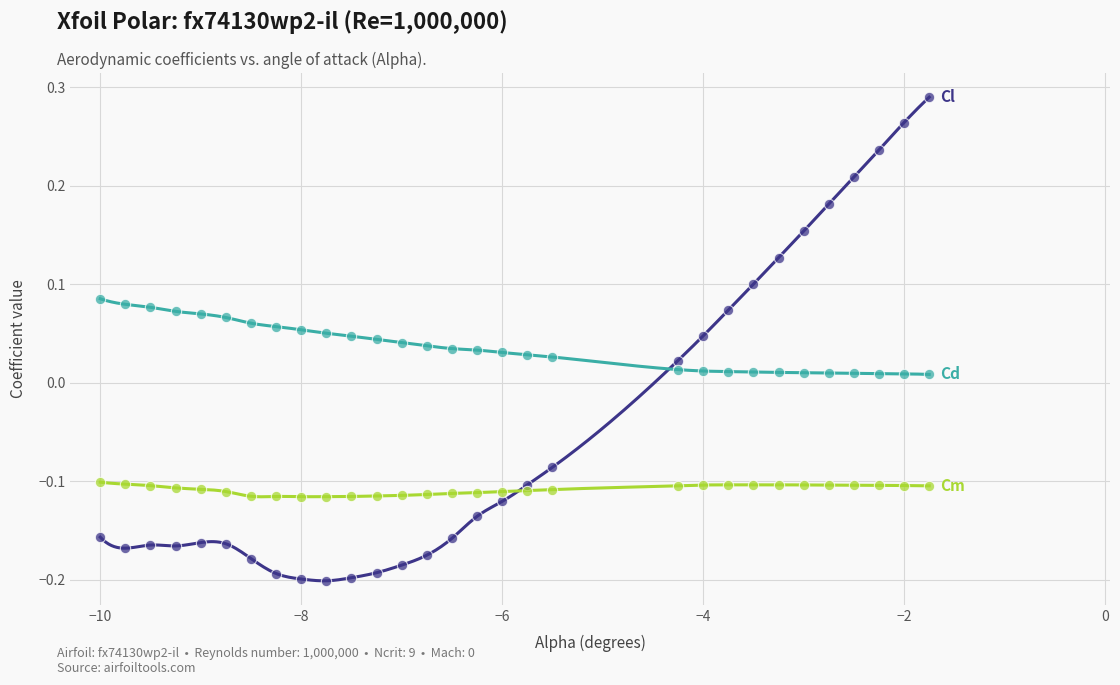

What is the total value across all series at -8.75?

-0.2